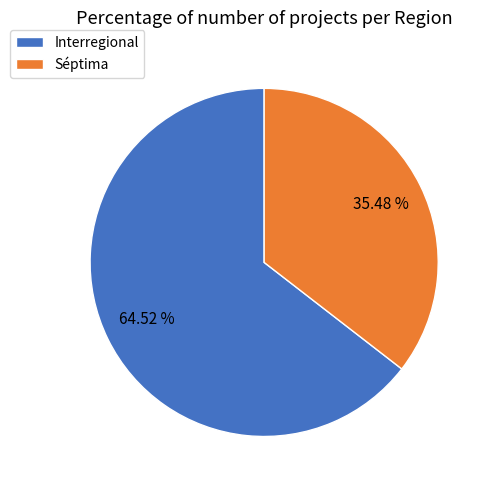

Does Séptima account for over 50% of the chart?

No